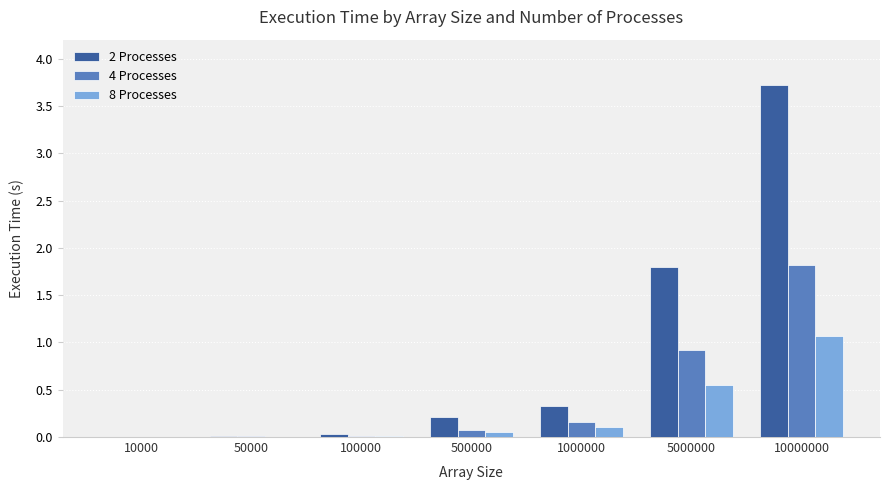

How many groups of bars are there?

7